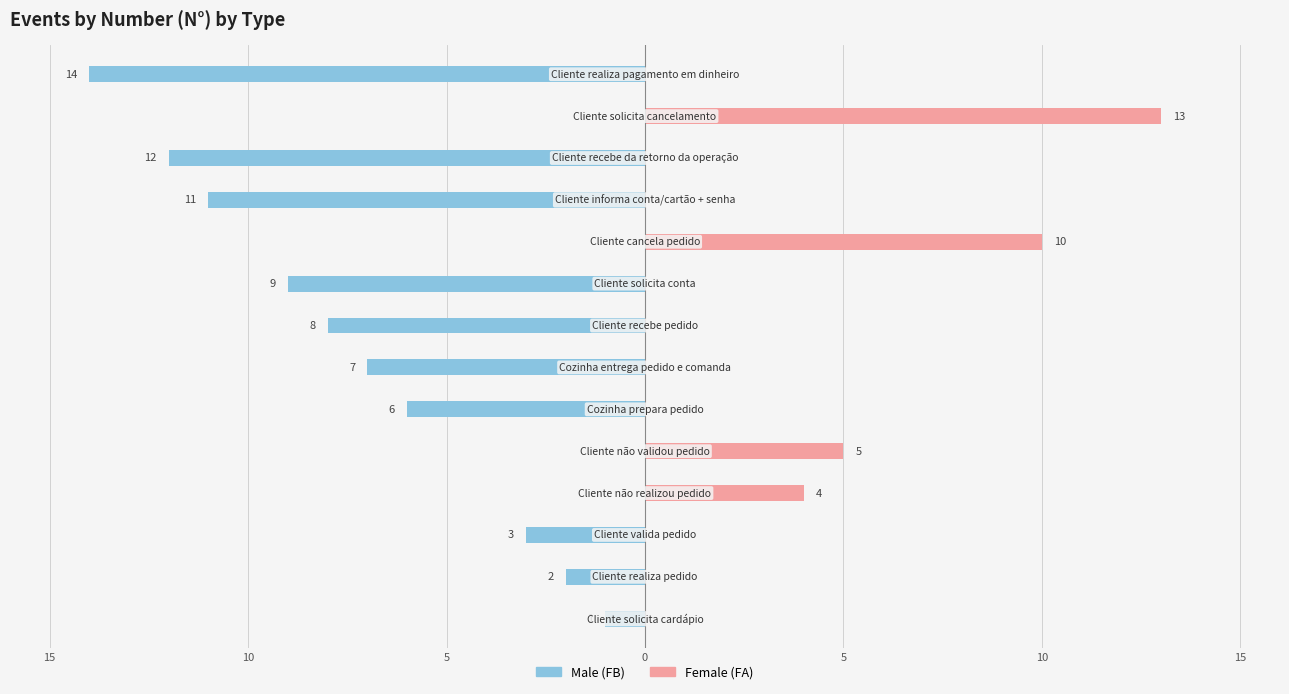

How many bars are there in each group?

2